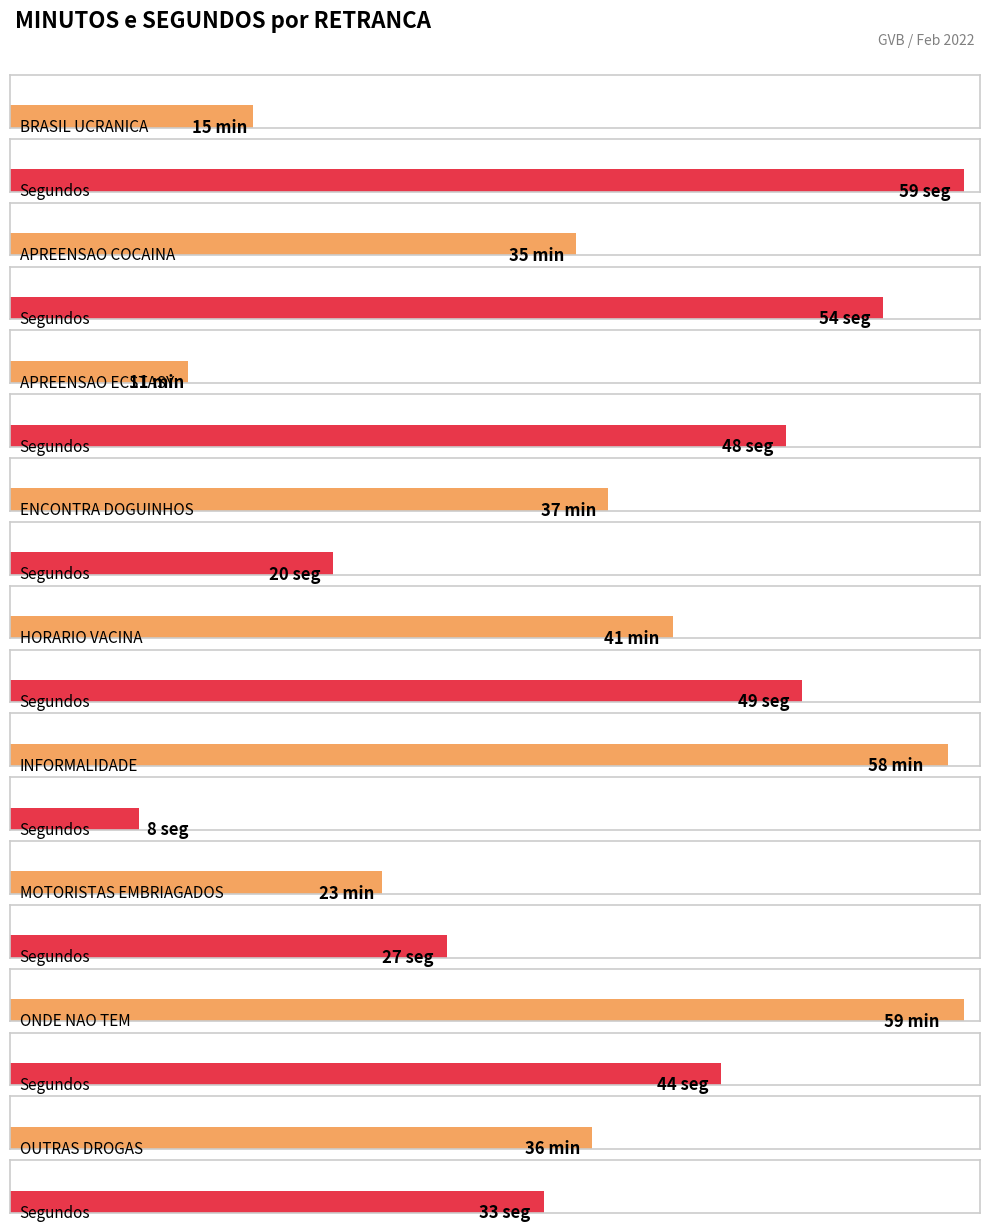

What is the smallest value displayed?

8